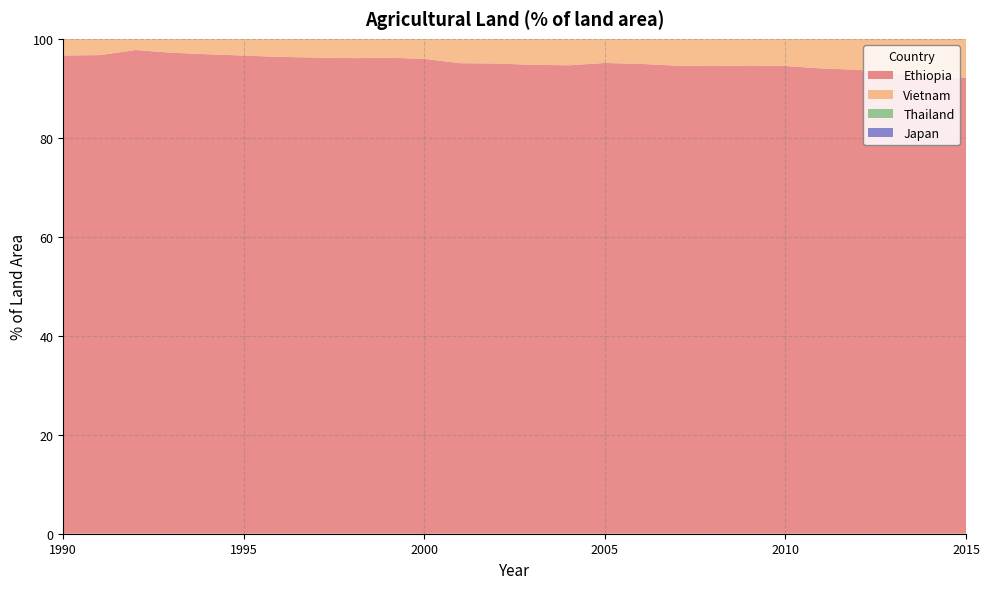

Reading right to left, extract all data points from this chart.

Ethiopia: 2015=92.2	2014=92.1	2013=93.0	2012=93.8	2011=94.0	2010=94.5	2009=94.6	2008=94.5	2007=94.6	2006=94.9	2005=95.1	2004=94.7	2003=94.7	2002=95.0	2001=95.1	2000=96.0	1999=96.2	1998=96.1	1997=96.2	1996=96.4	1995=96.6	1994=96.9	1993=97.2	1992=97.7	1991=96.7	1990=96.6
Vietnam: 2015=35.0	2014=37.0	2013=37.4	2012=38.1	2011=36.5	2010=34.8	2009=37.2	2008=39.5	2007=42.1	2006=44.5	2005=44.4	2004=46.0	2003=51.0	2002=52.4	2001=56.4	2000=58.0	1999=59.6	1998=59.5	1997=60.8	1996=62.9	1995=65.1	1994=68.0	1993=70.8	1992=74.7	1991=75.6	1990=76.1
Thailand: 2015=22.9	2014=24.1	2013=22.9	2012=23.3	2011=22.8	2010=22.7	2009=22.7	2008=22.5	2007=21.6	2006=20.7	2005=20.3	2004=20.0	2003=20.3	2002=20.1	2001=20.0	2000=22.0	1999=21.3	1998=21.7	1997=21.2	1996=21.2	1995=22.7	1994=23.9	1993=26.4	1992=31.8	1991=33.0	1990=33.6
Japan: 2015=6.3	2014=5.6	2013=4.9	2012=4.5	2011=4.7	2010=4.6	2009=4.0	2008=4.0	2007=3.8	2006=4.0	2005=3.7	2004=4.0	2003=4.1	2002=3.7	2001=3.7	2000=3.9	1999=3.8	1998=4.0	1997=4.1	1996=3.8	1995=3.9	1994=3.6	1993=4.4	1992=4.2	1991=4.7	1990=4.6